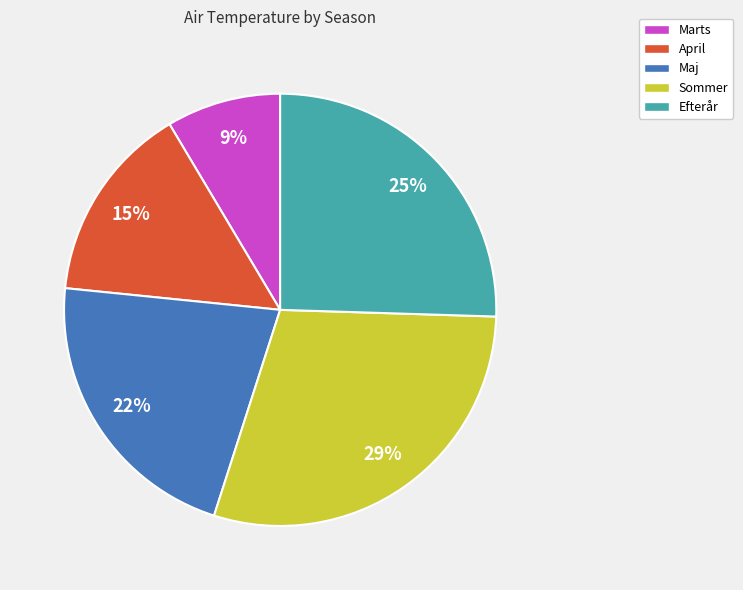

To the nearest percent, what percentage of the pie is April?

15%